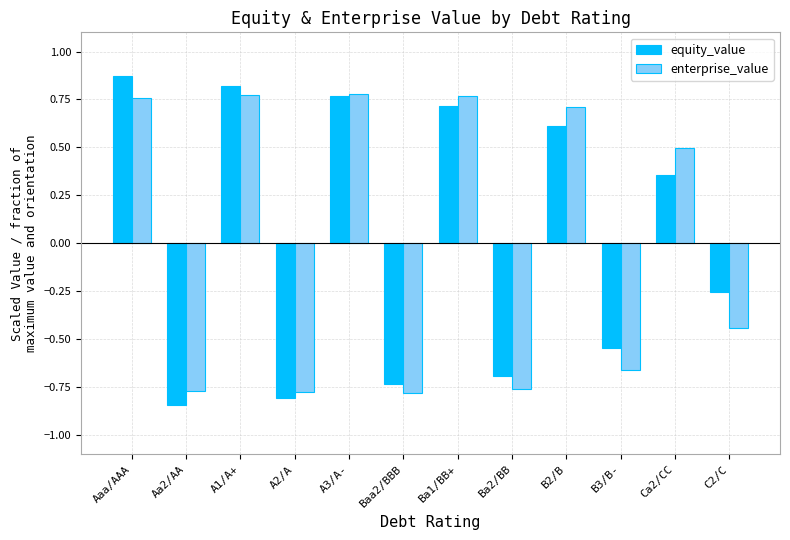

How many negative values does the equity_value series have?

6